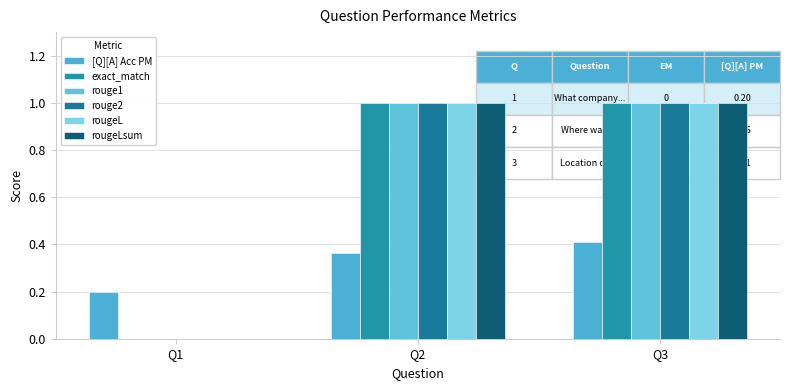

Rank the series at Q2 from lowest to highest value.

[Q][A] Acc PM, exact_match, rouge1, rouge2, rougeL, rougeLsum